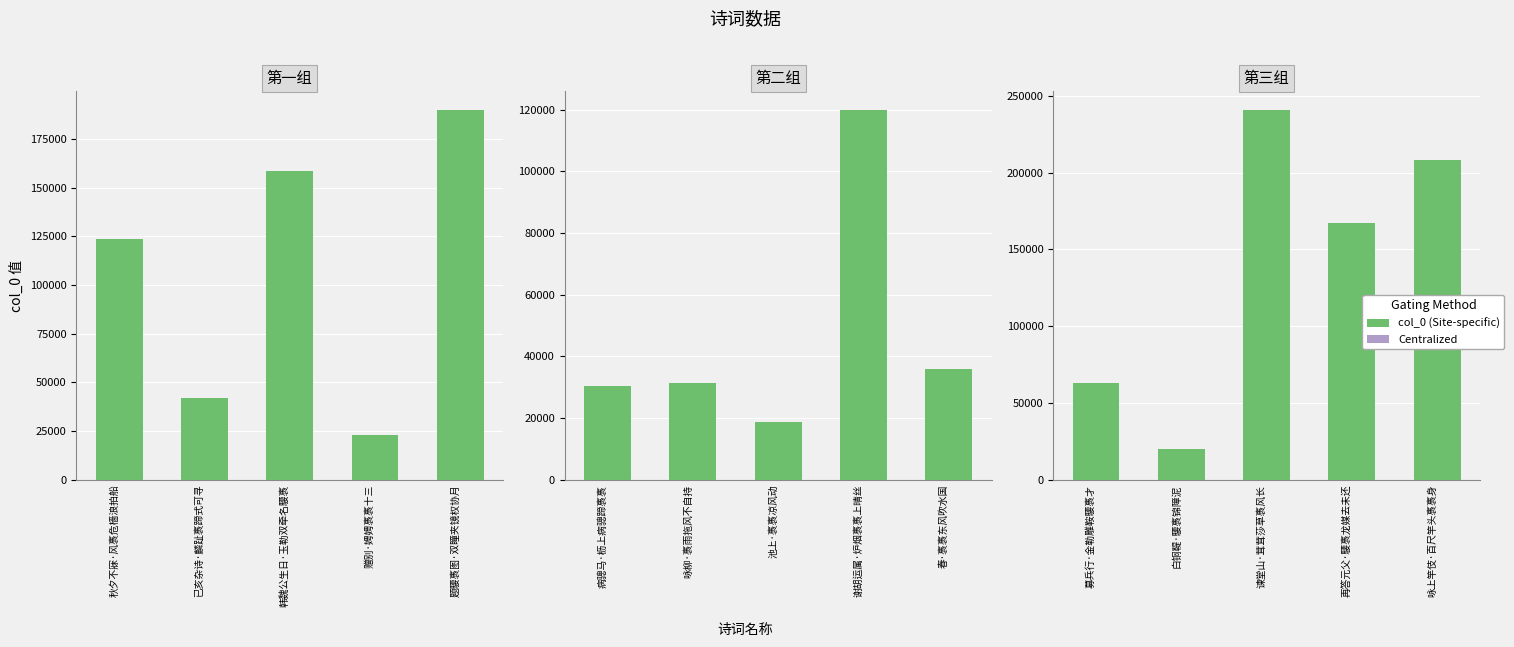

Which has a higher value, 白铜鞮·騕褭锦障泥 or 募兵行·金勒雕鞍騕褭才?

募兵行·金勒雕鞍騕褭才